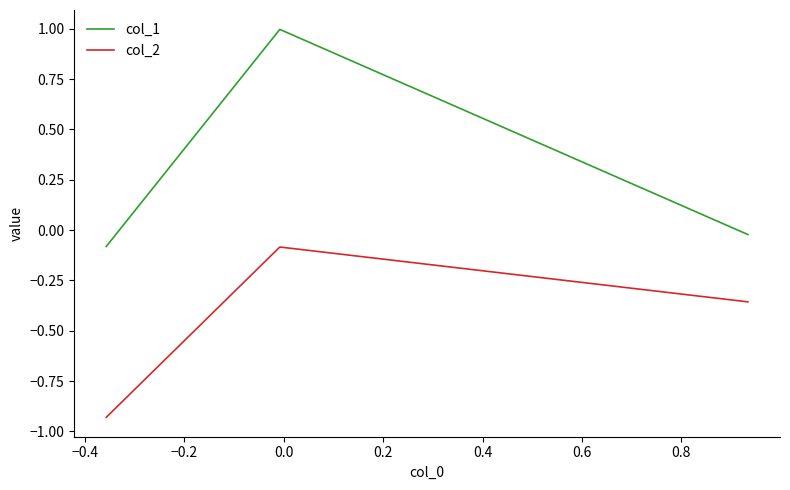

Which series has the widest spread of values?

col_1